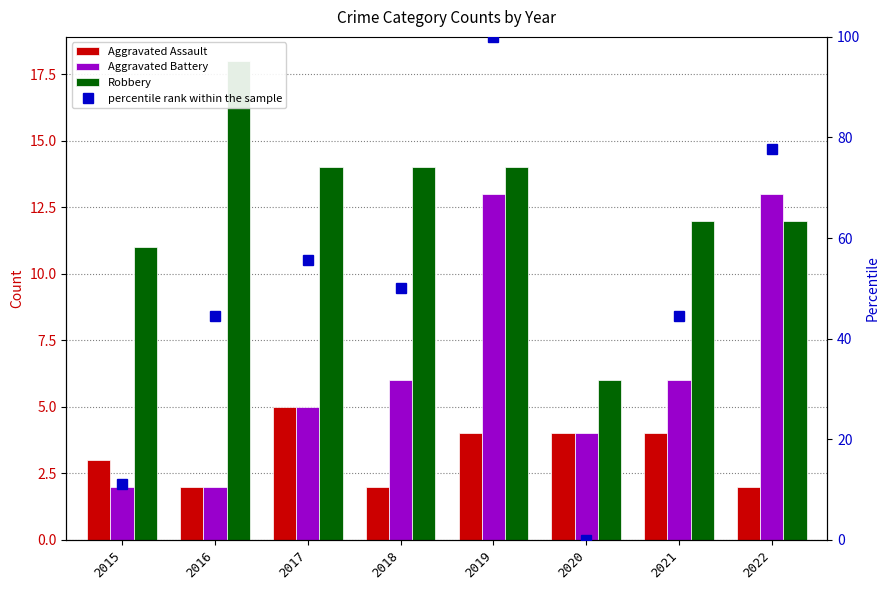

Between 2019 and 2021, which series saw the biggest shift?

percentile rank within the sample